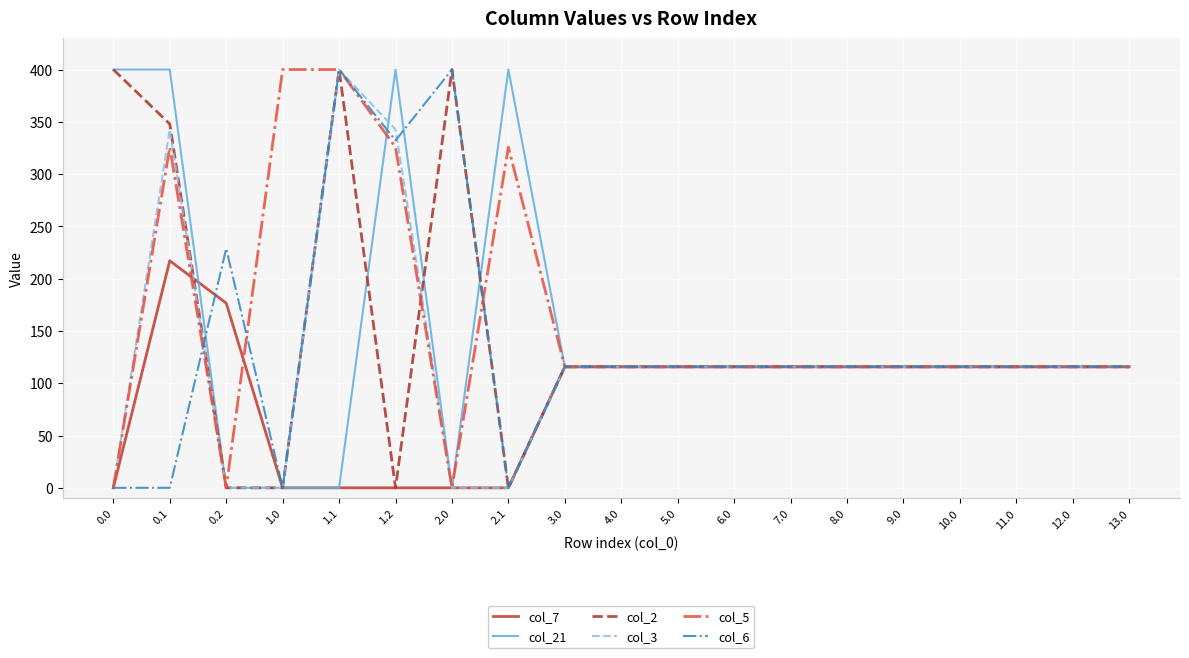

What is the spread (max minus min) of values at 1.0?

400.0